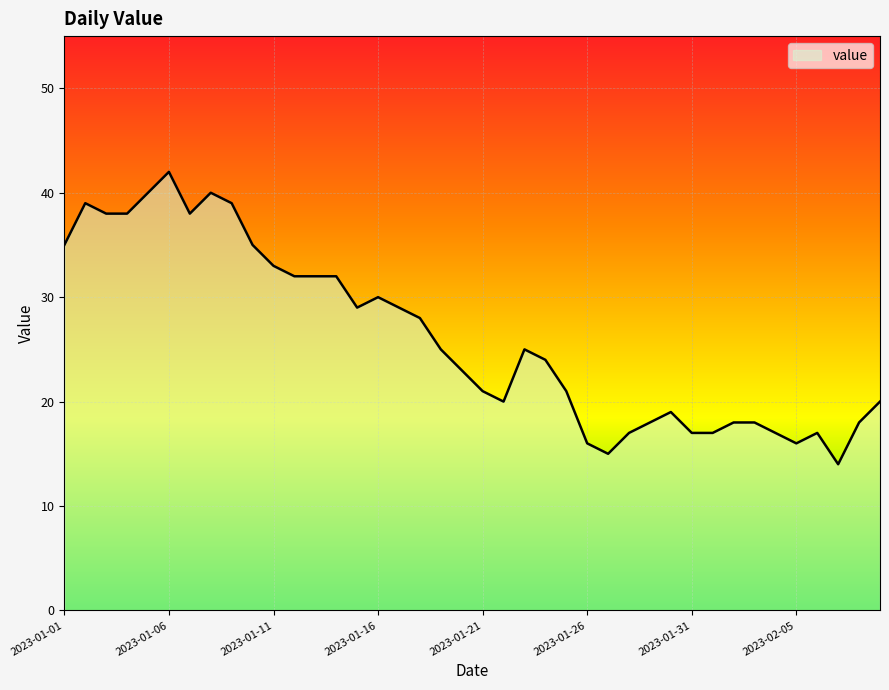

What is the difference between the maximum and minimum values?

28